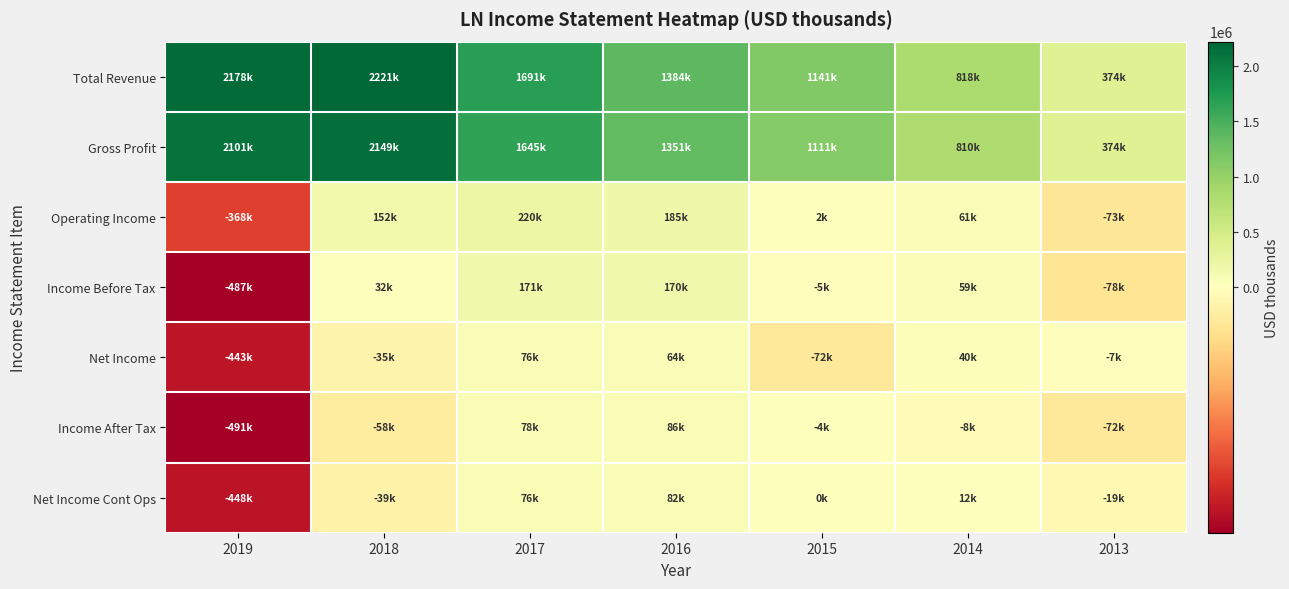

Rank the series by their maximum value, from highest to lowest.

Total Revenue, Gross Profit, Operating Income, Income Before Tax, Income After Tax, Net Income Cont Ops, Net Income